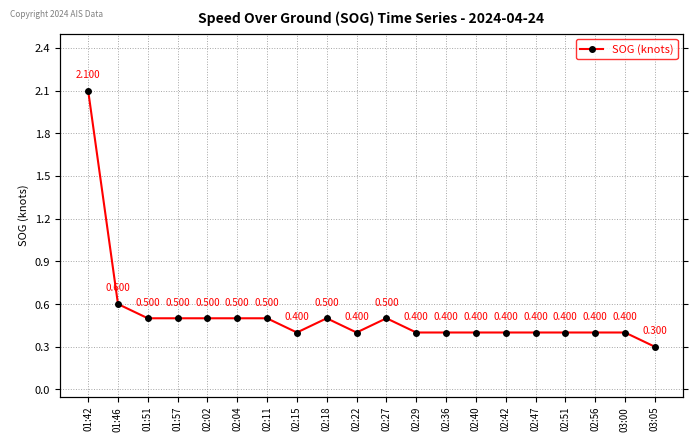

Which label corresponds to the smallest value in the chart?

03:05